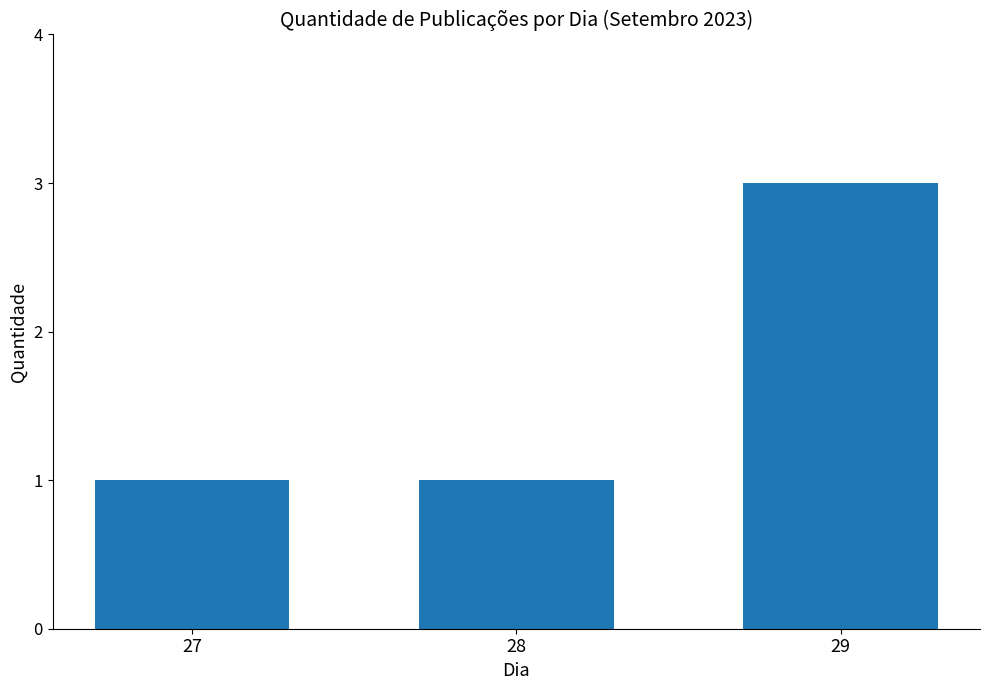

What is the greatest value displayed?

3